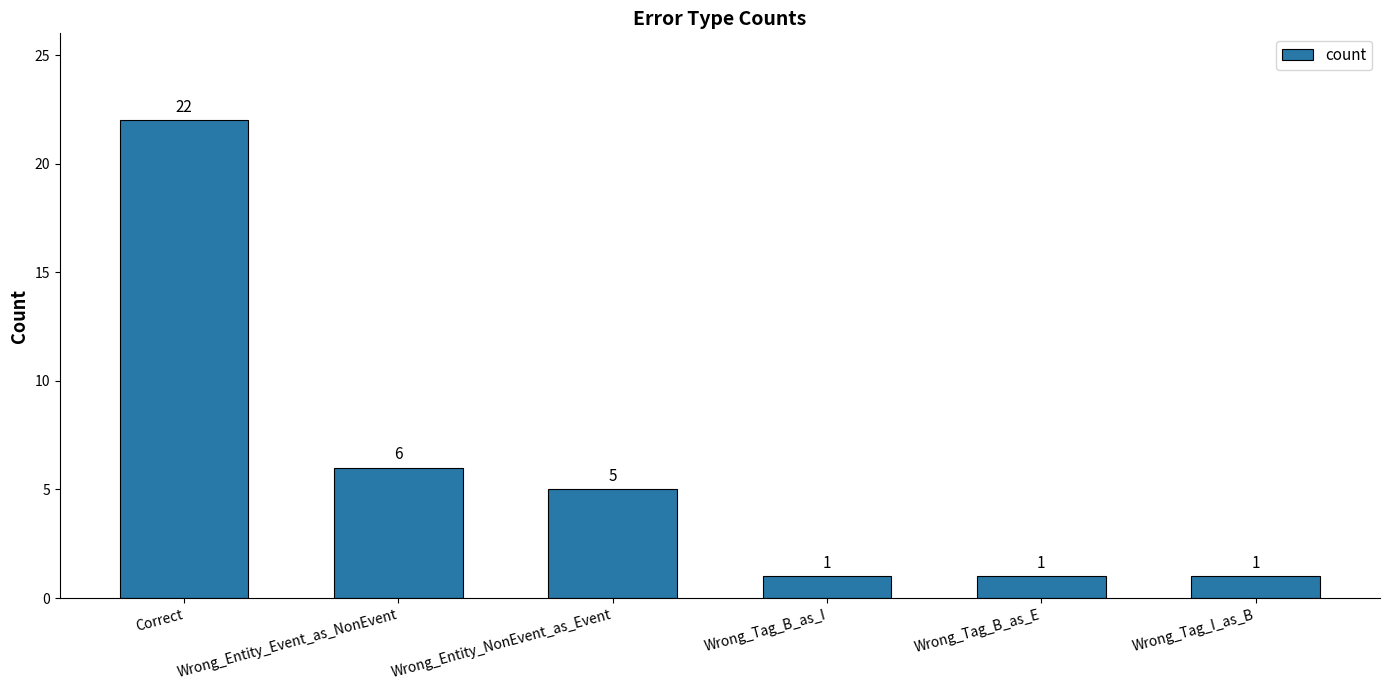

What is the sum of the values at Wrong_Tag_I_as_B and Wrong_Entity_NonEvent_as_Event?

6